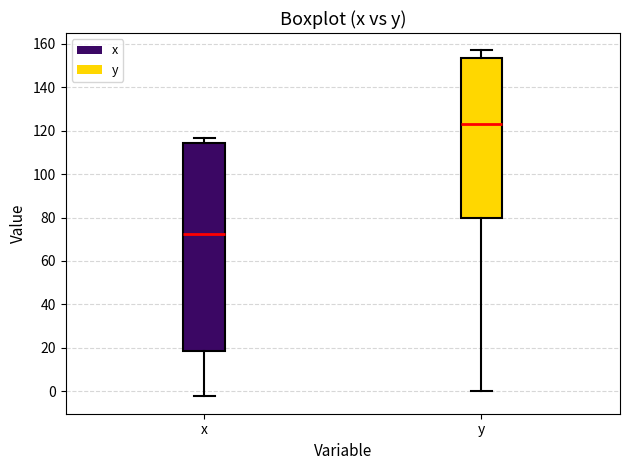

Comparing the boxes themselves (not the whiskers), which one is the tallest?

x